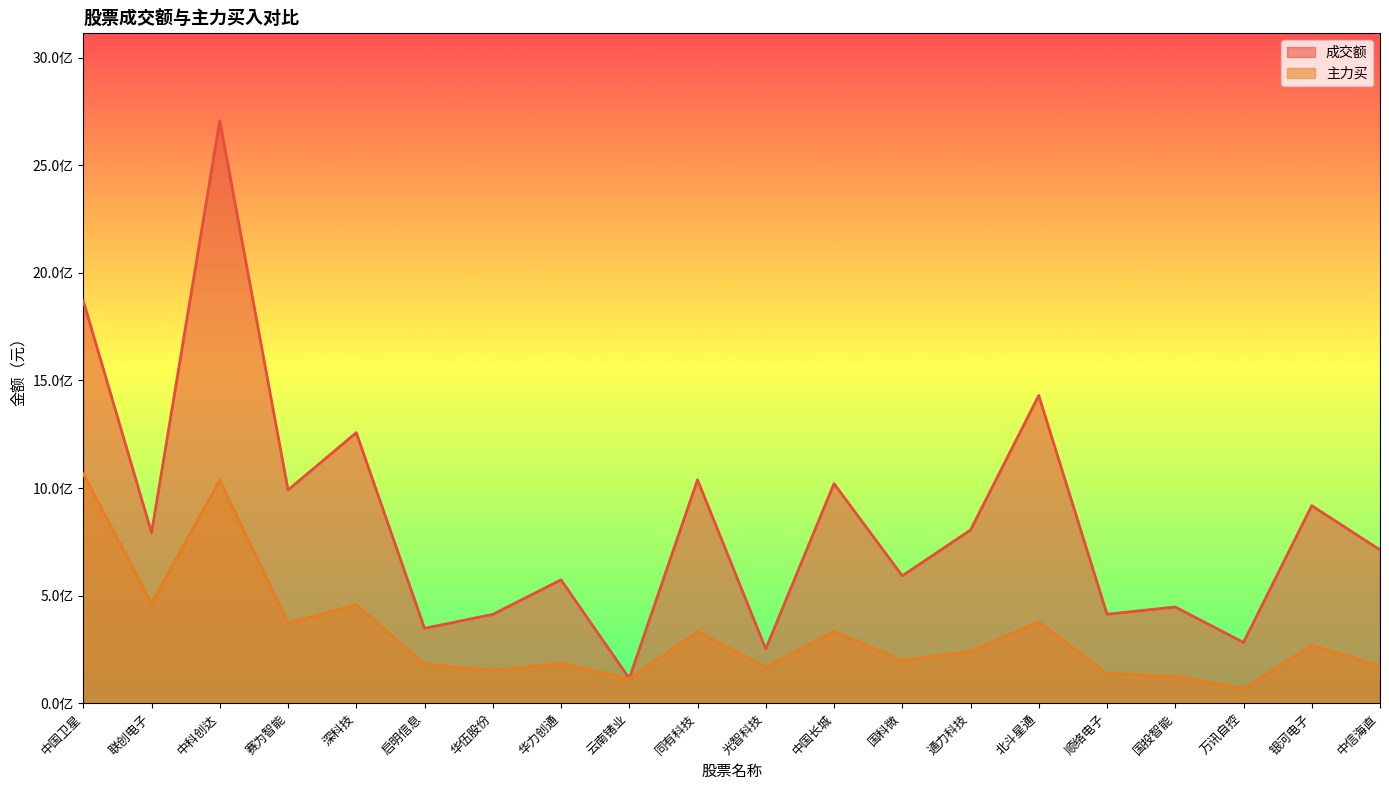

Read the 主力买 value at 国科微, to the nearest 10.

197992480